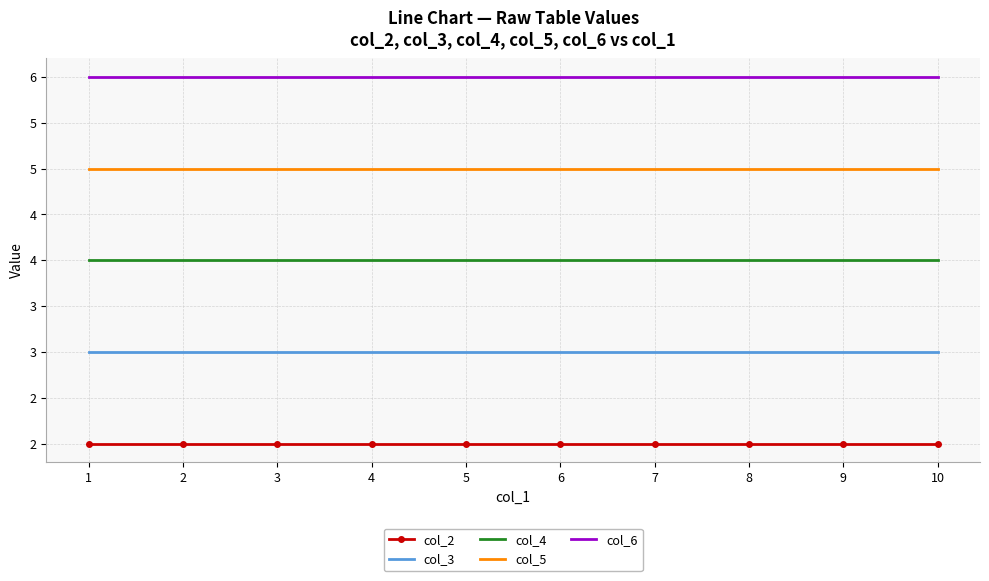

What are all the series names shown in the legend?

col_2, col_3, col_4, col_5, col_6